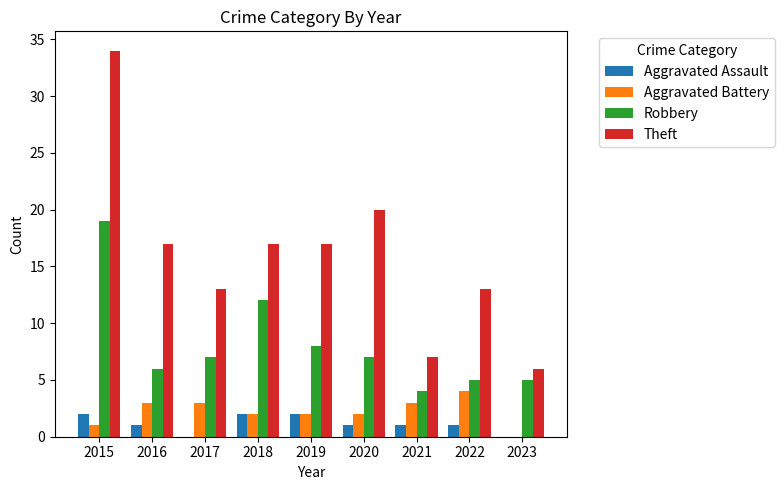

Is the value of Aggravated Assault at 2019 greater than the value of Aggravated Battery at 2017?

No